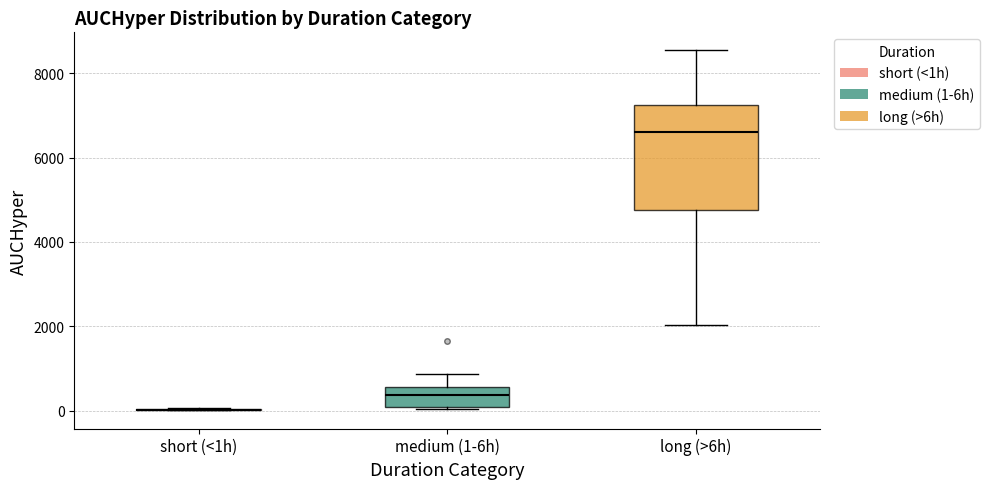

Reading left to right, read every box against the y-axis: the position of its median line, the range the box covers, and the ends of its whiskers. The values are not printed on the chart, so give them approximately, as read against the axis.

short (<1h): box collapsed to a line at 0, whiskers 0 to 0
medium (1-6h): median 400, box 0 to 600, whiskers 0 to 800
long (>6h): median 6600, box 4800 to 7200, whiskers 2000 to 8600